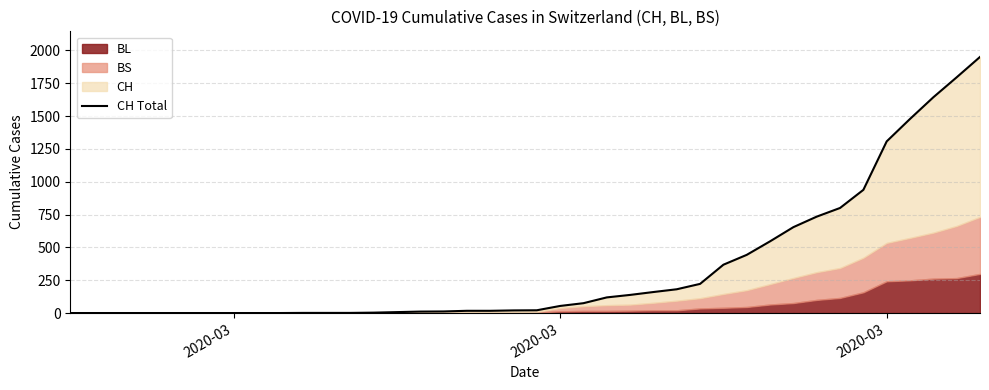

How many values are below 21?

20